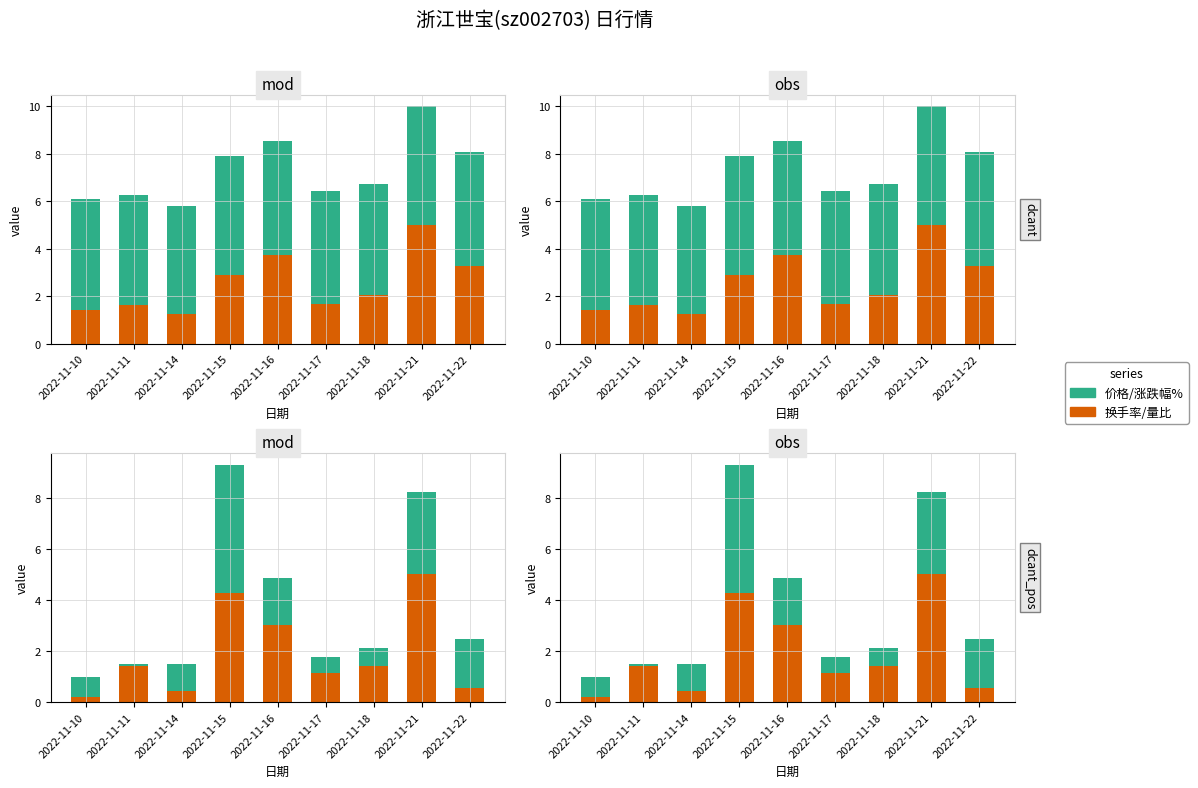

How many data points in 量比(归一) are above 2?

5